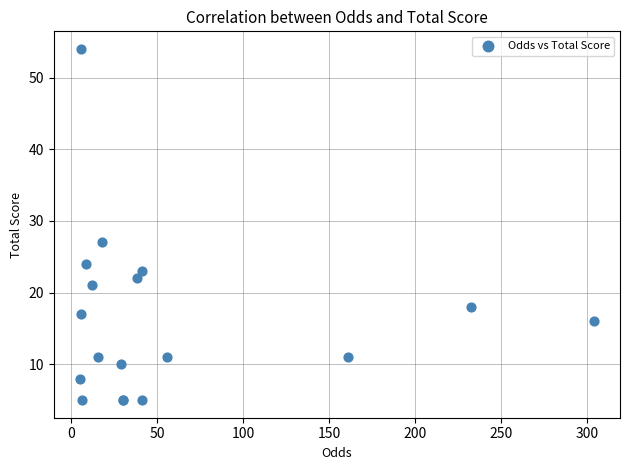

What Y value in the scatter plot is closest to 29?

27